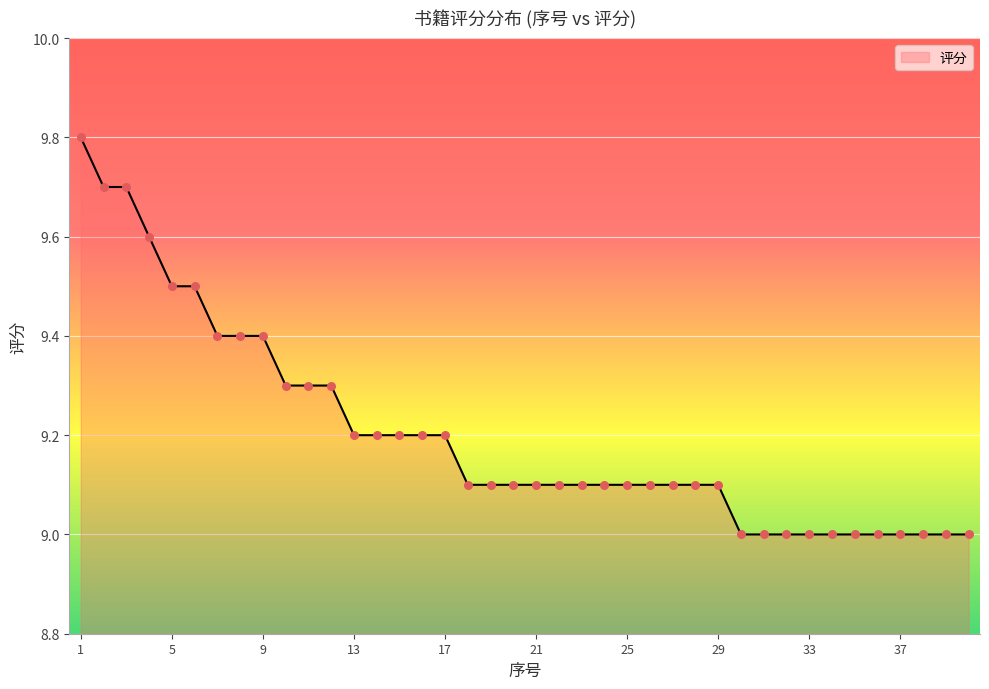

What is the minimum value shown in the chart?

9.0